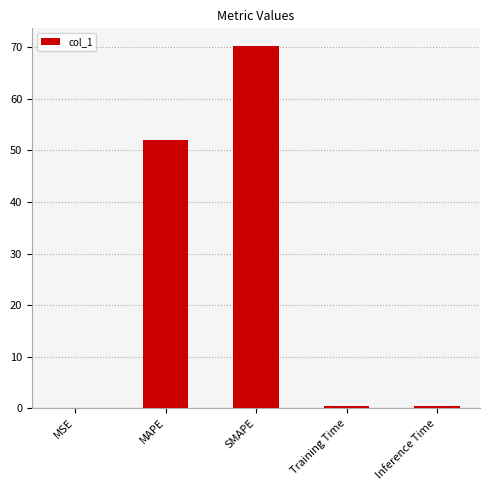

Are the bars horizontal?

No